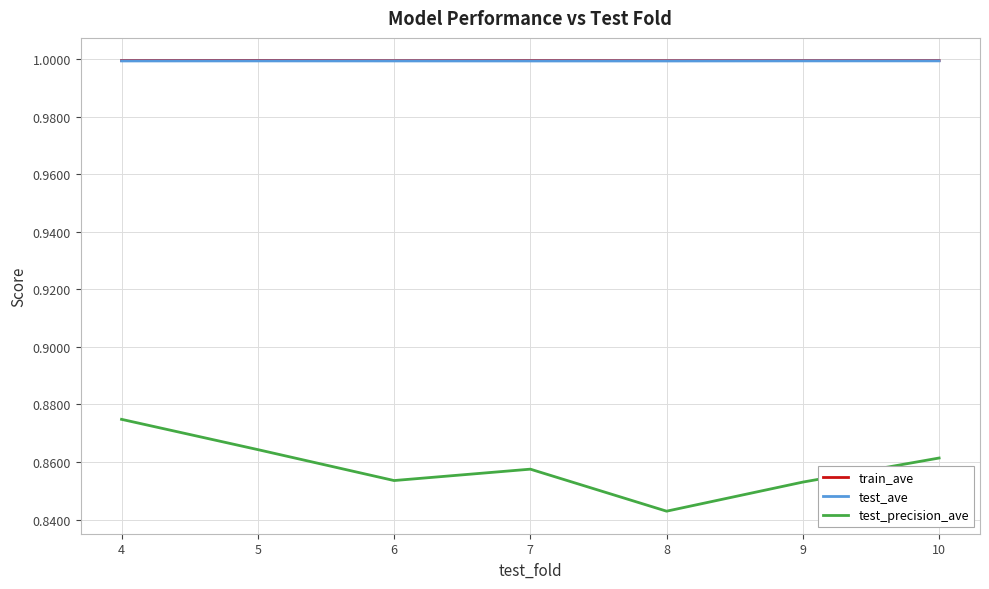

At how many categories does at least one series exceed 0?

7